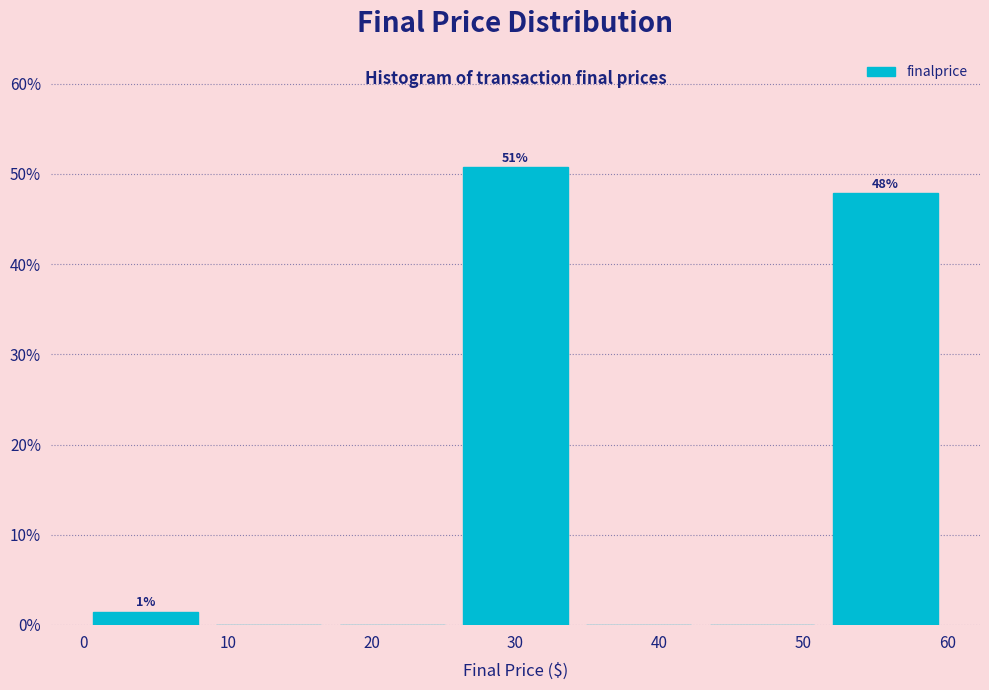

Over which range of the x-axis is the bar tallest?

26 to 34